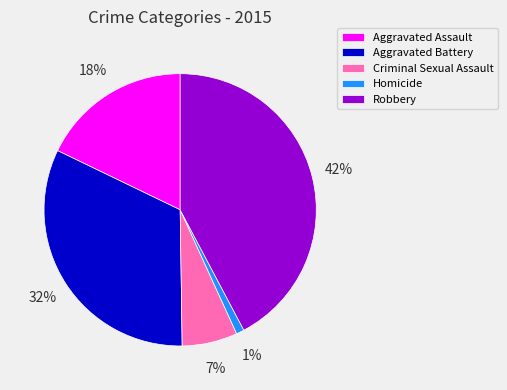

Is there any slice that represents more than half of the pie?

No